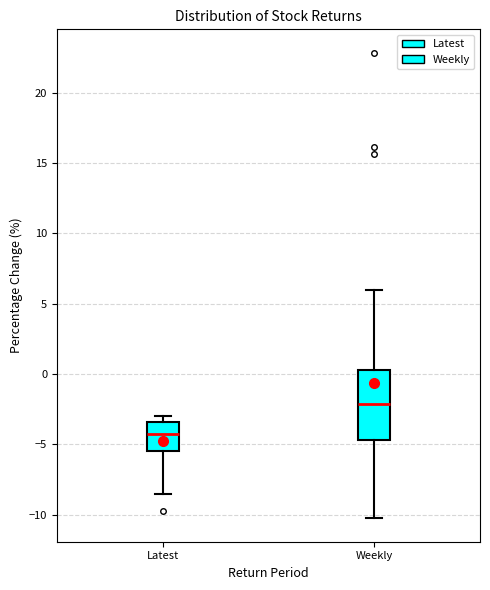

Reading left to right, transcribe this box plot: for each box, give where its median line is, the range the box spans, and where its two whiskers end, as read against the y-axis. The values are not printed on the chart, so give them approximately, as read against the axis.

Latest: median -4.0, box -5.5 to -3.5, whiskers -8.5 to -3.0
Weekly: median -2.0, box -4.5 to 0.5, whiskers -10.5 to 6.0